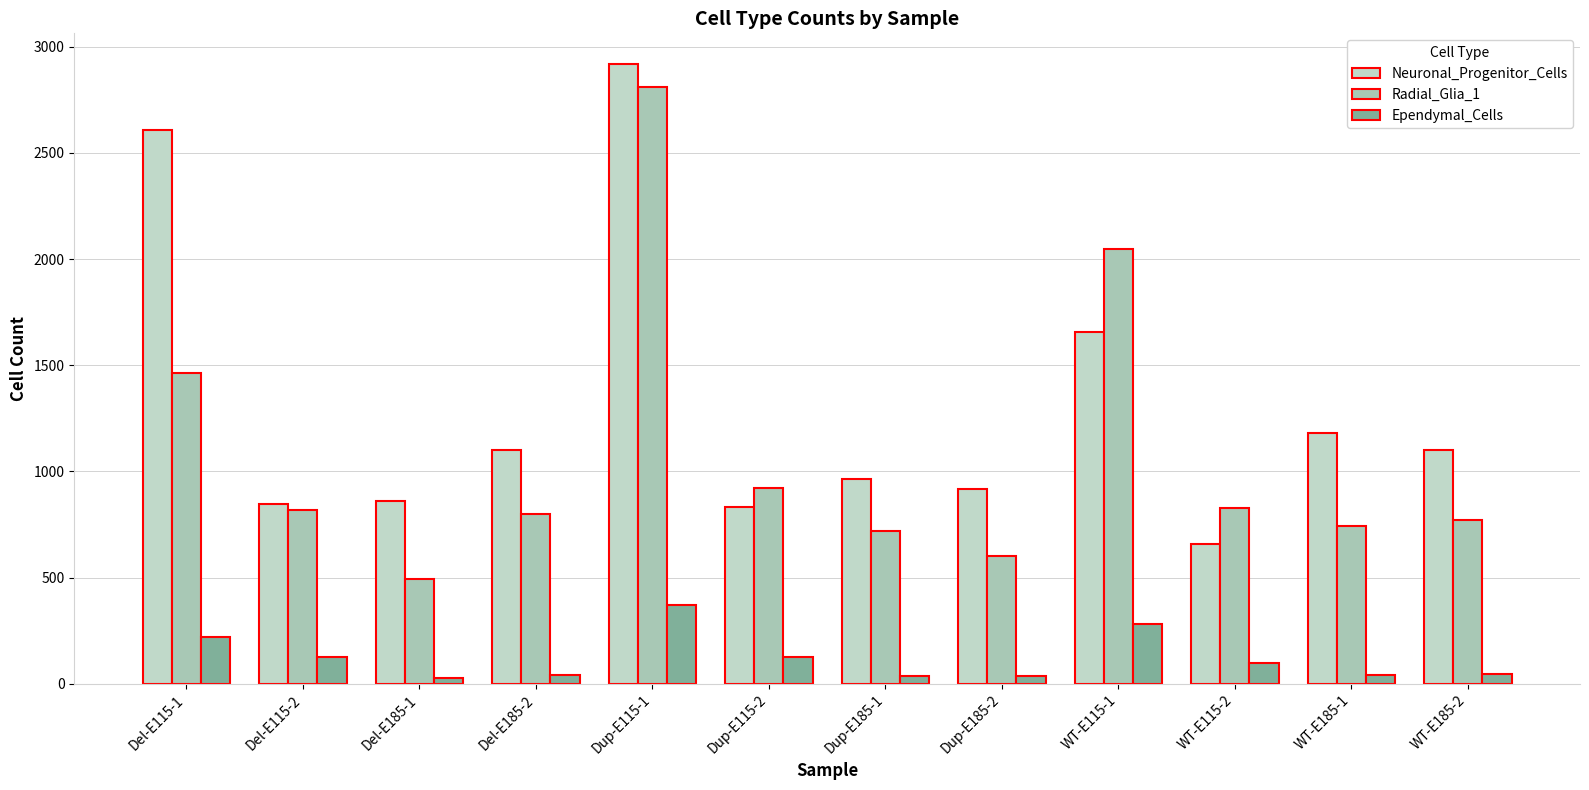

Rank the series by their maximum value, from lowest to highest.

Ependymal_Cells, Radial_Glia_1, Neuronal_Progenitor_Cells